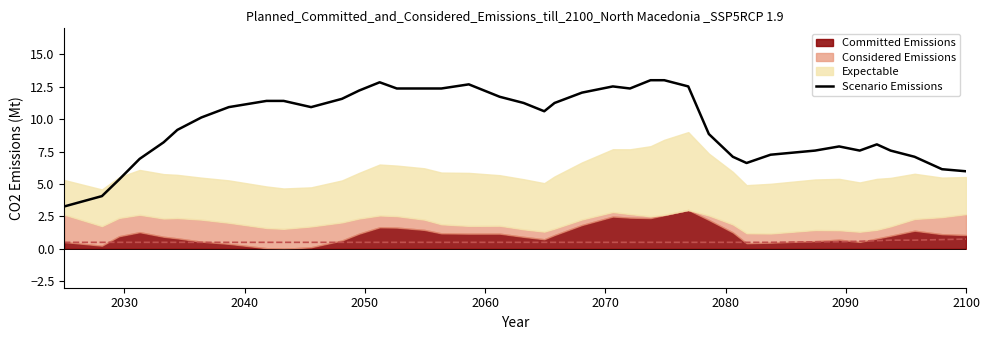

What is the highest value of the Scenario Emissions series?

13.0